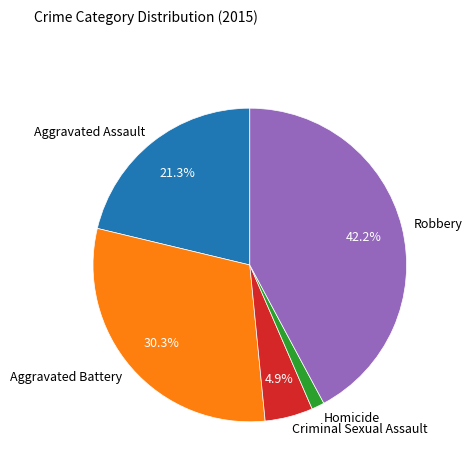

Is there any slice that represents more than half of the pie?

No